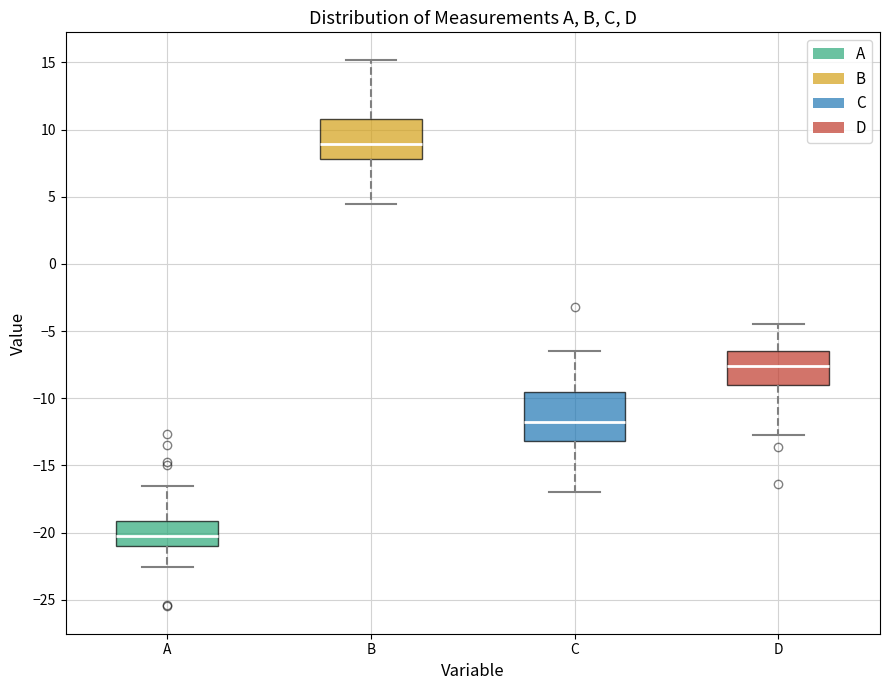

Which box's median line is the highest?

B